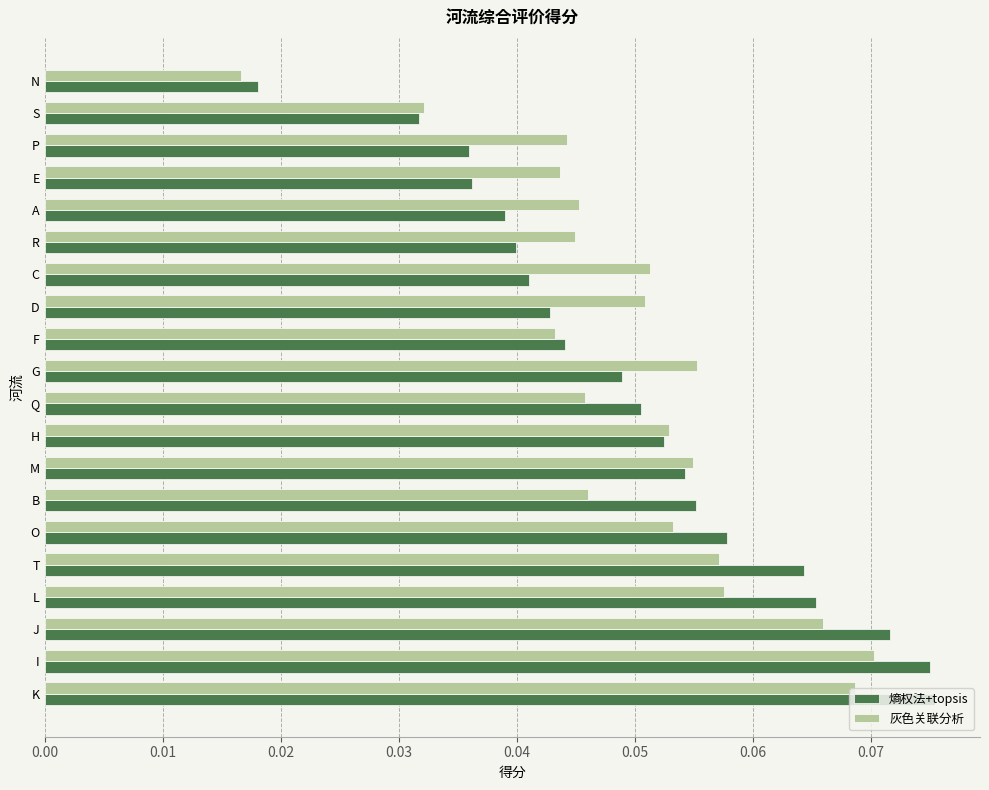

How many 熵权法+topsis values are between 0 and 1?

20